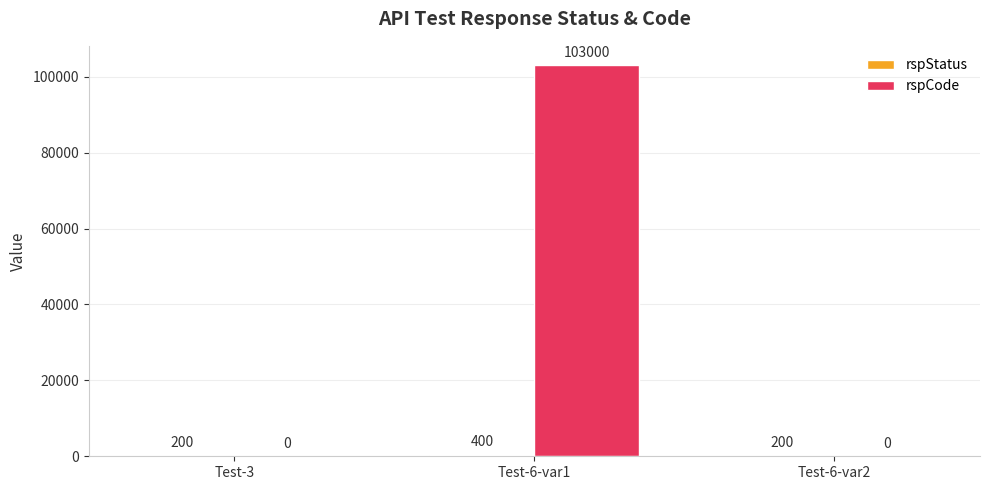

Which series has the largest total across all categories?

rspCode